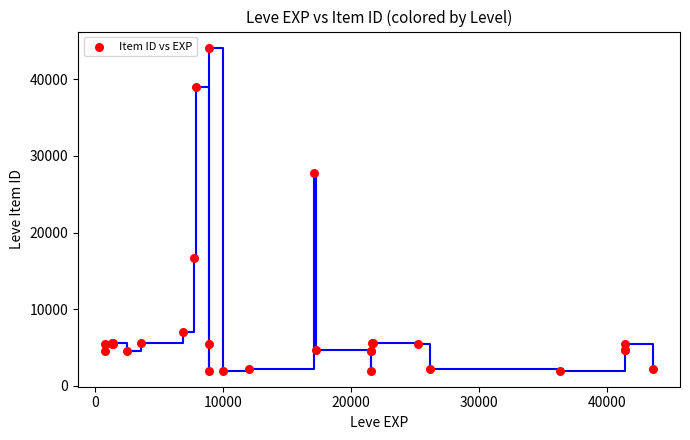

What Y value in the scatter plot is closest to 23053?

27772